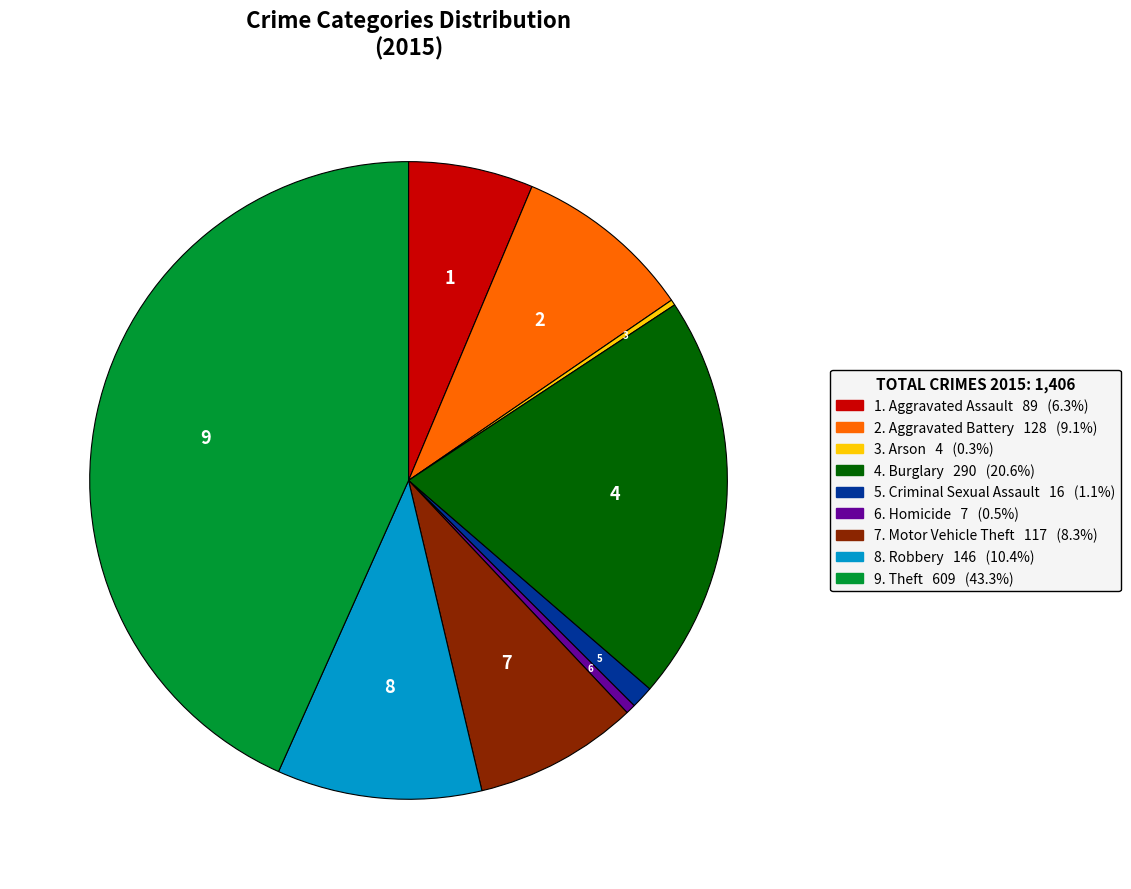

How many segments does this pie chart have?

9